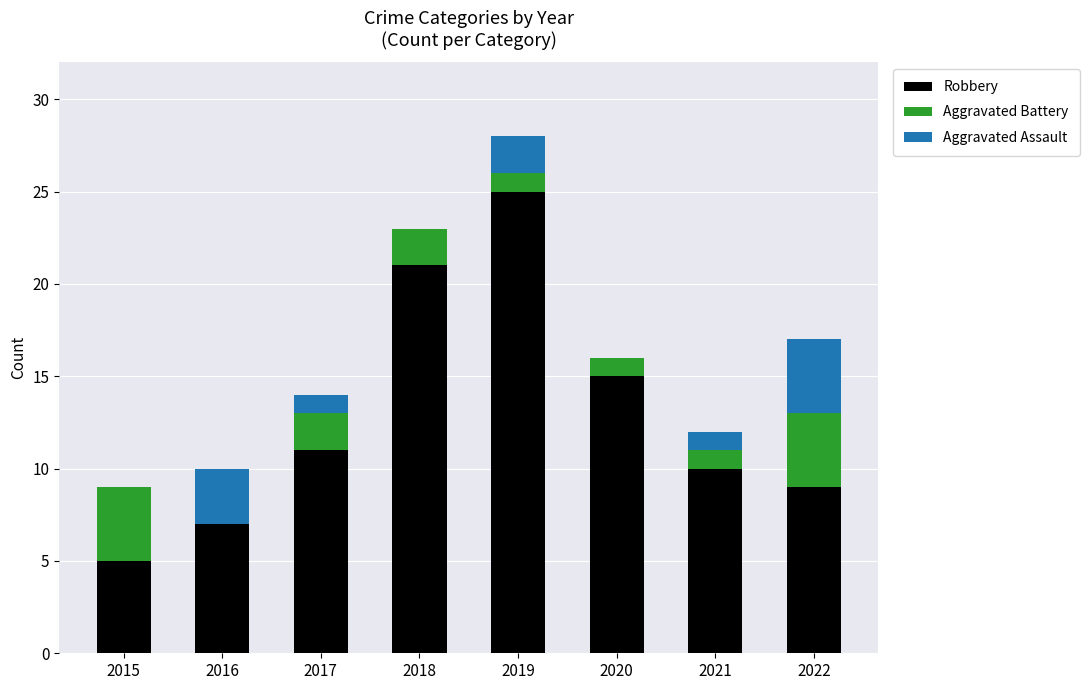

Reading left to right, what are the values for Robbery?

2015=5	2016=7	2017=11	2018=21	2019=25	2020=15	2021=10	2022=9